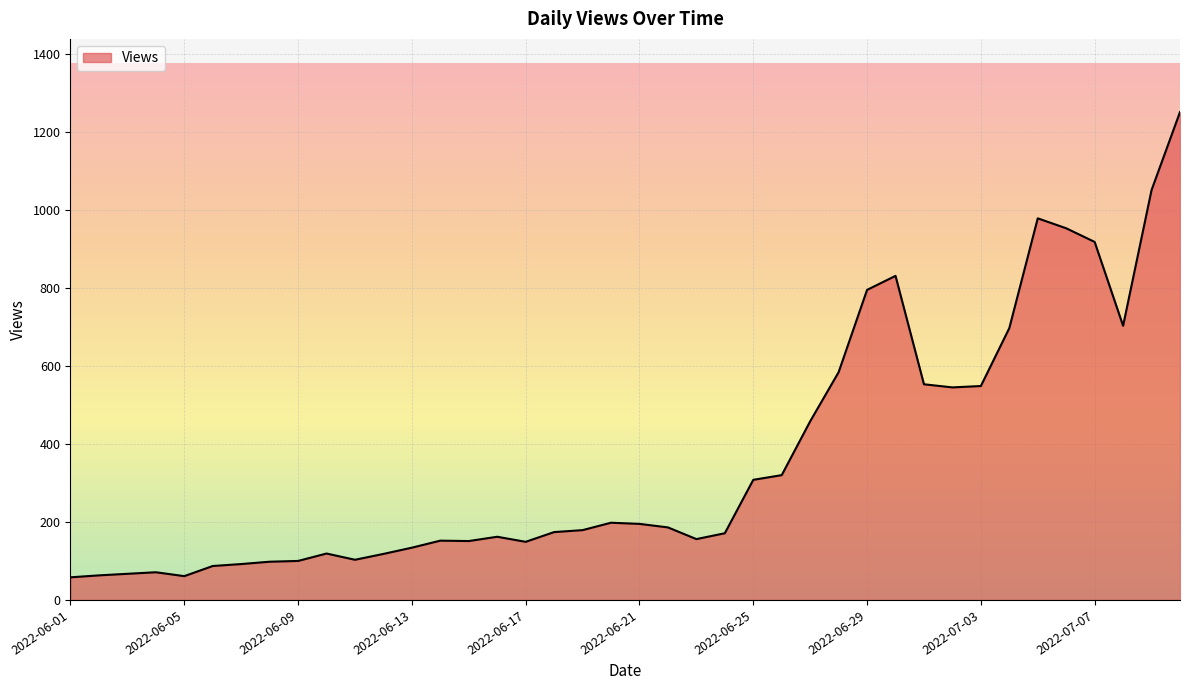

What is the difference between the maximum and minimum values?

1193.0